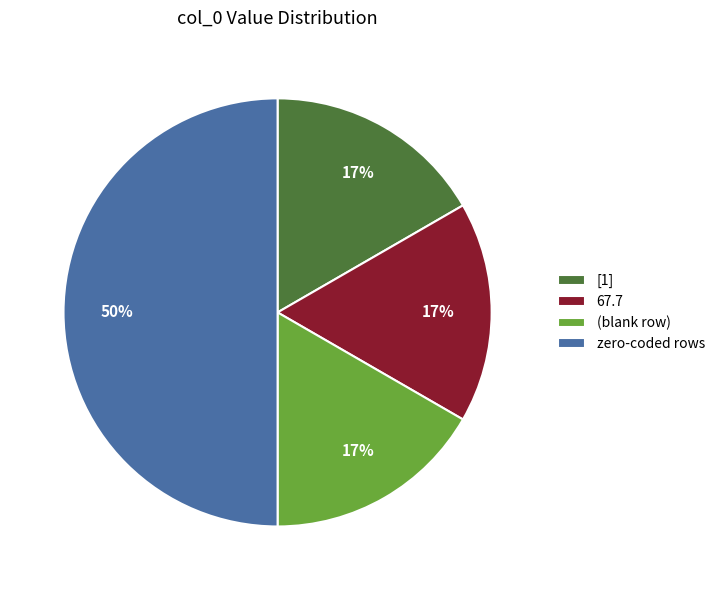

Which category has the biggest portion of the pie?

zero-coded rows